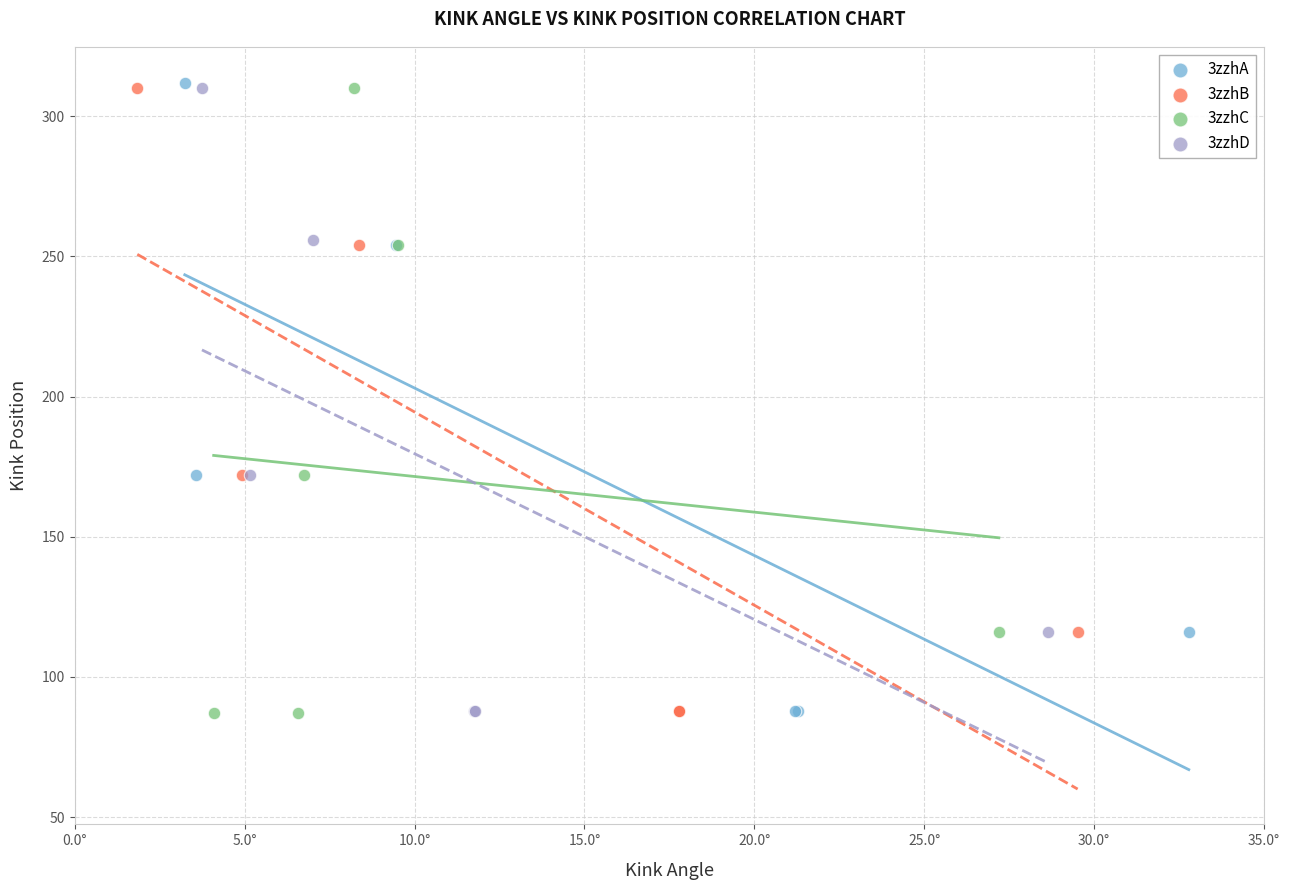

Which series has the largest Y range (max minus min)?

3zzhA